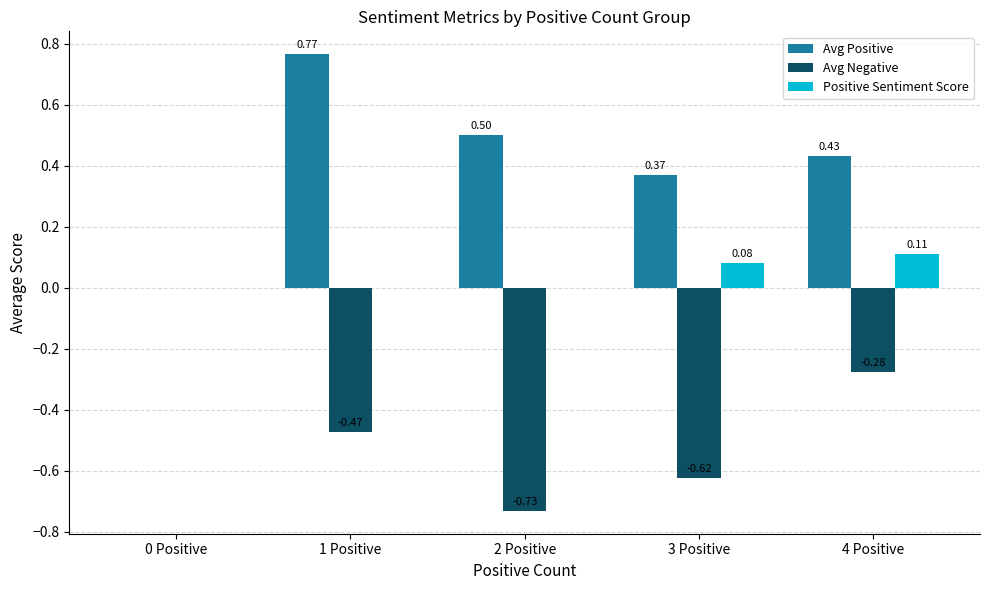

Between 0 Positive and 4 Positive, which series saw the biggest shift?

Avg Positive